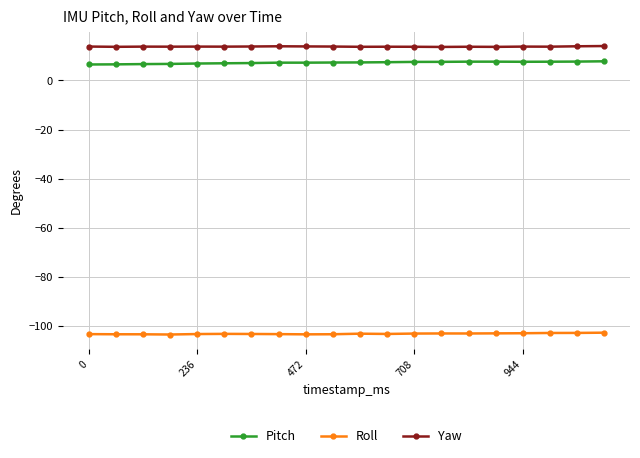

How many lines are shown in the chart?

3